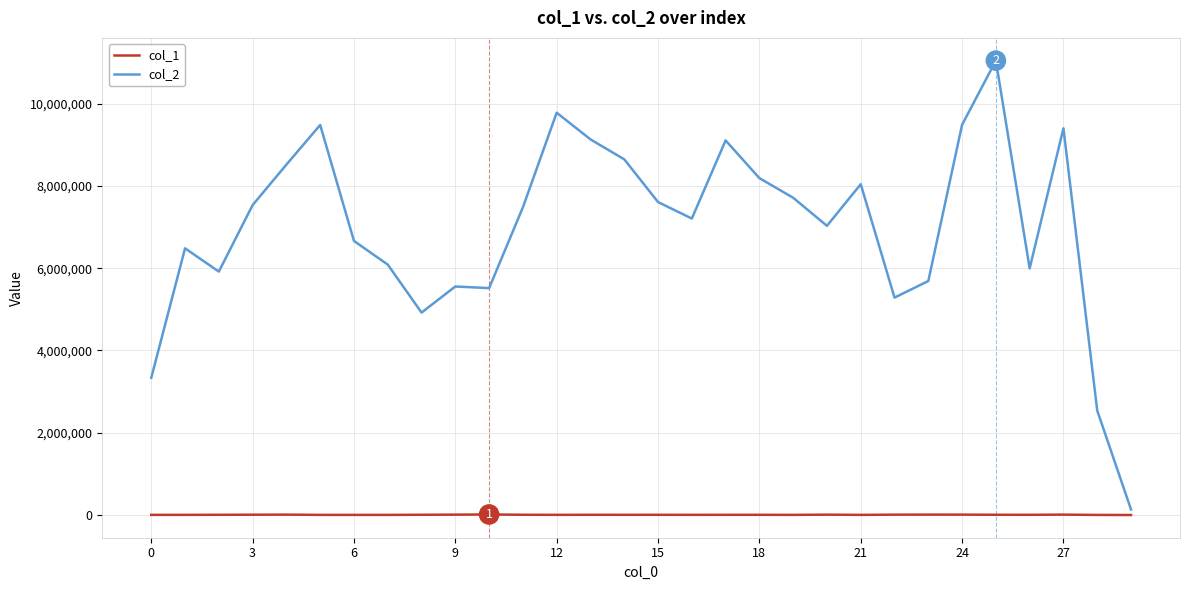

True or false: col_1 and col_2 cross at least once.

False